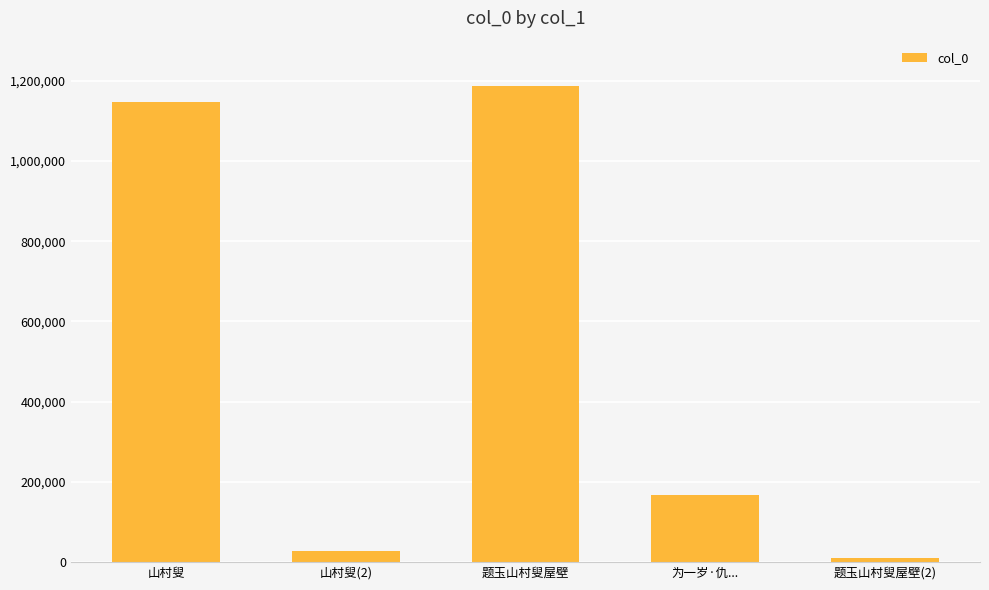

What is the label of the 5th bar from the right?

山村叟